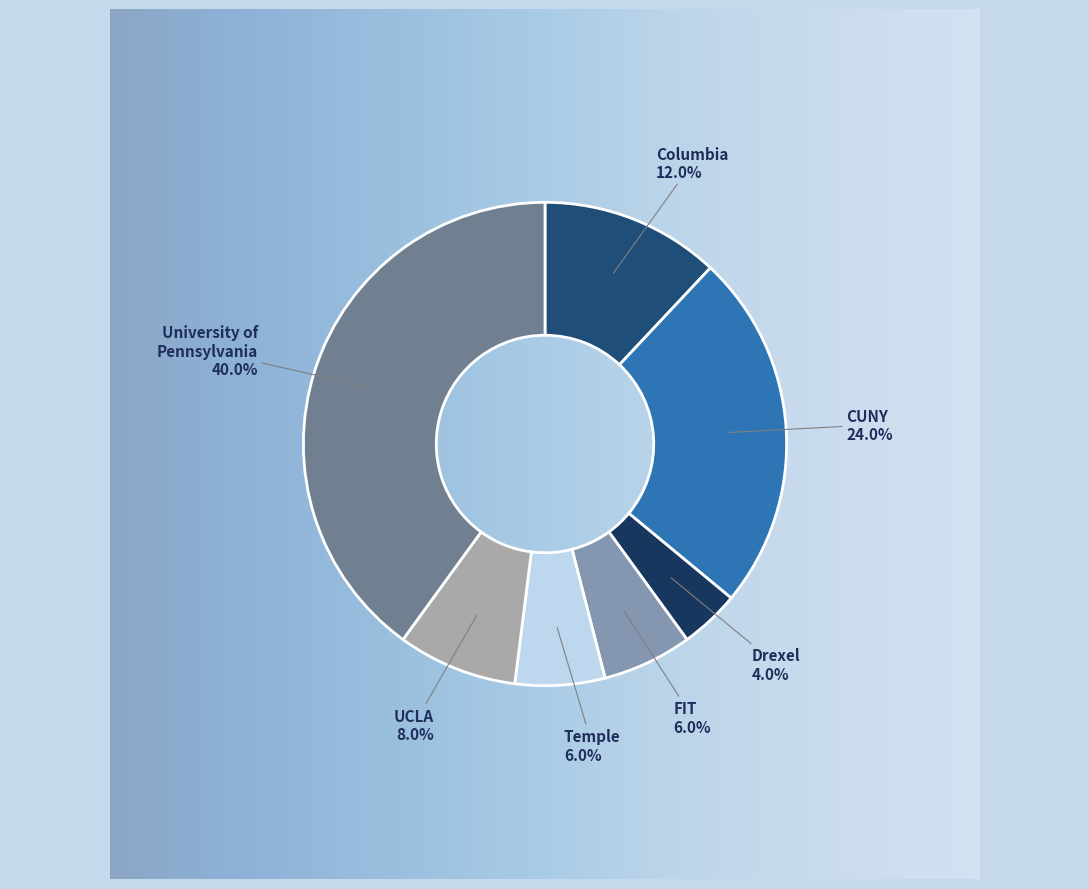

Is there any slice that represents more than half of the pie?

No